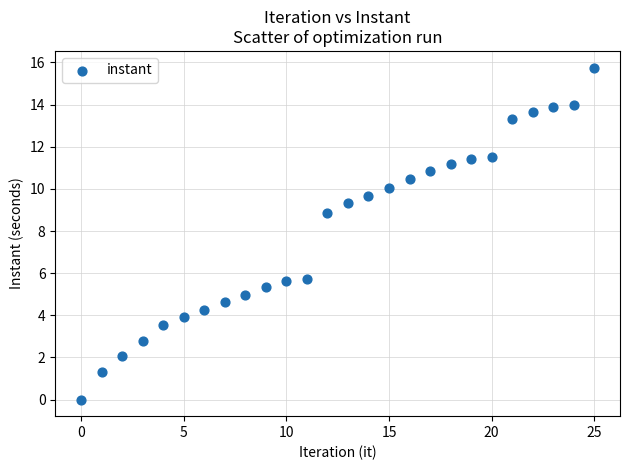

What is the range of Y values (max minus min)?

15.8